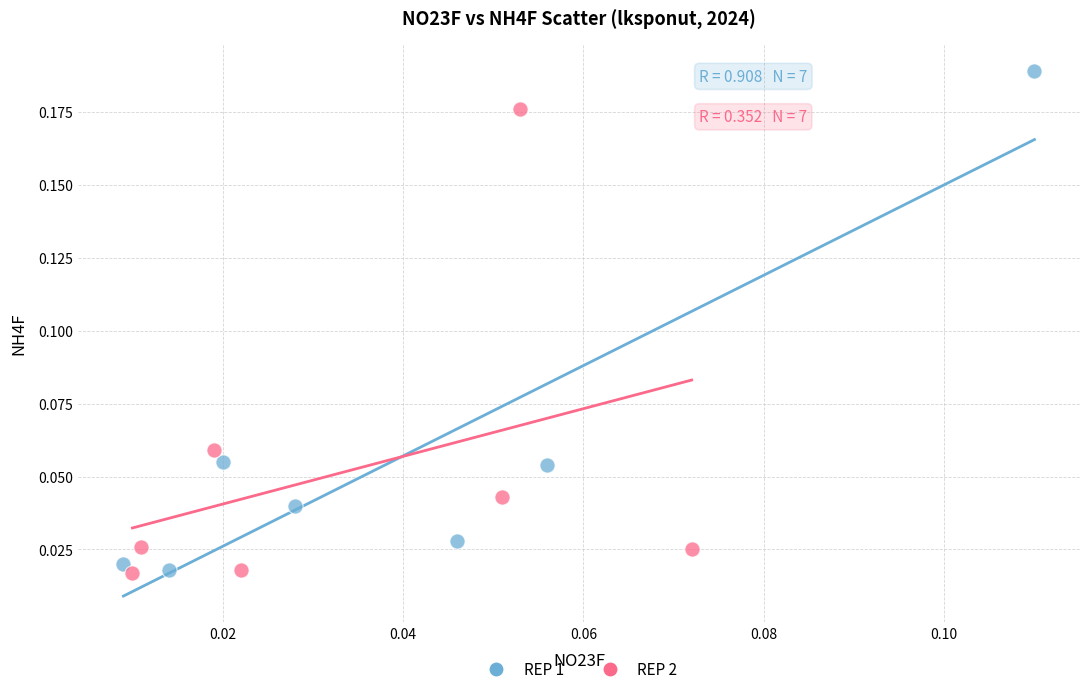

What are all the series names shown in the legend?

REP 1, REP 2